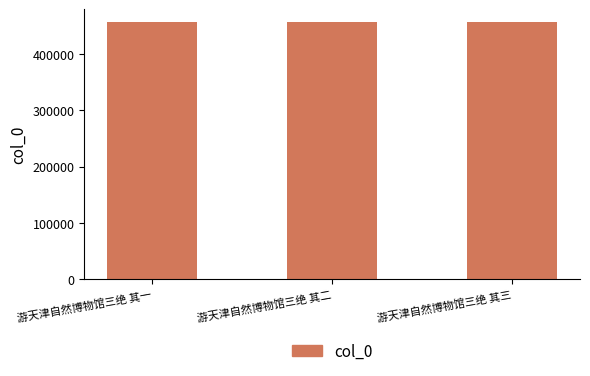

What is the change in value from 游天津自然博物馆三绝 其一 to 游天津自然博物馆三绝 其三?

+2